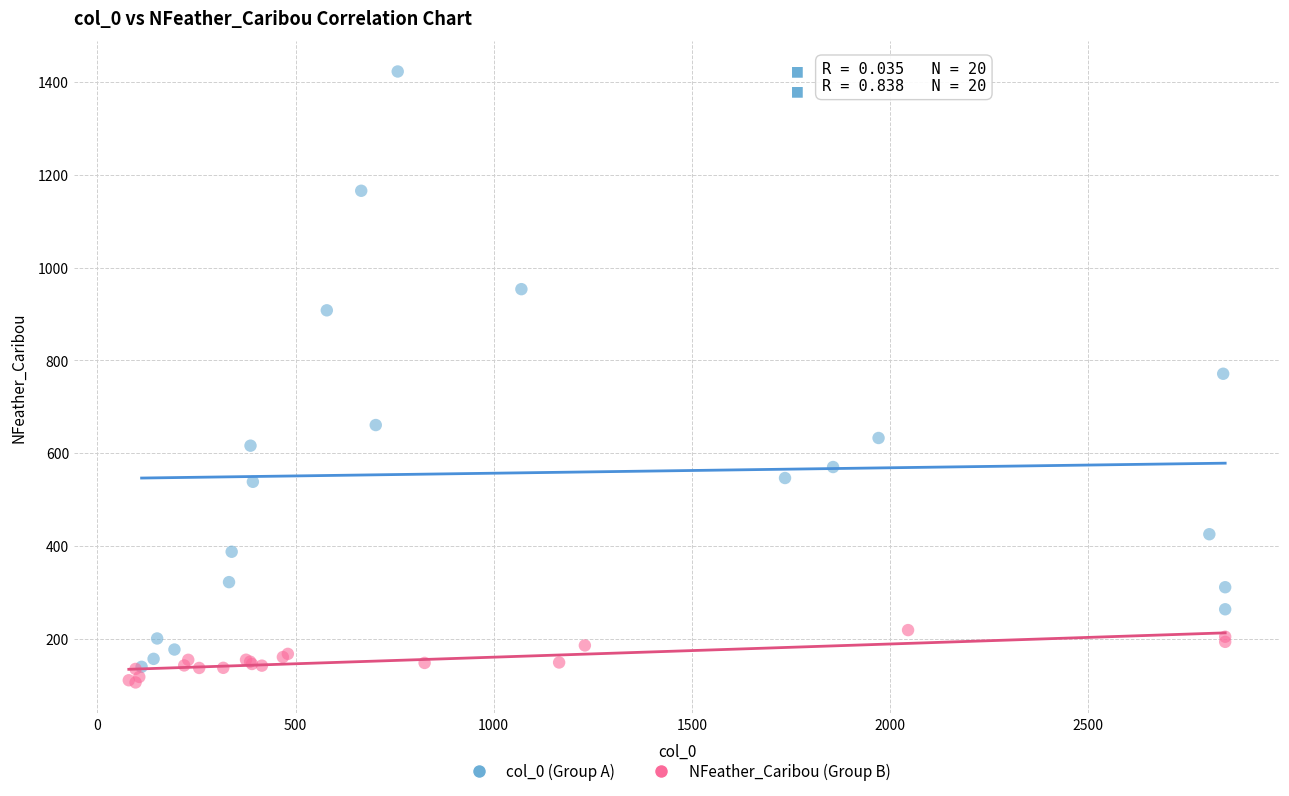

What are all the series names shown in the legend?

col_0 (Group A), NFeather_Caribou (Group B)